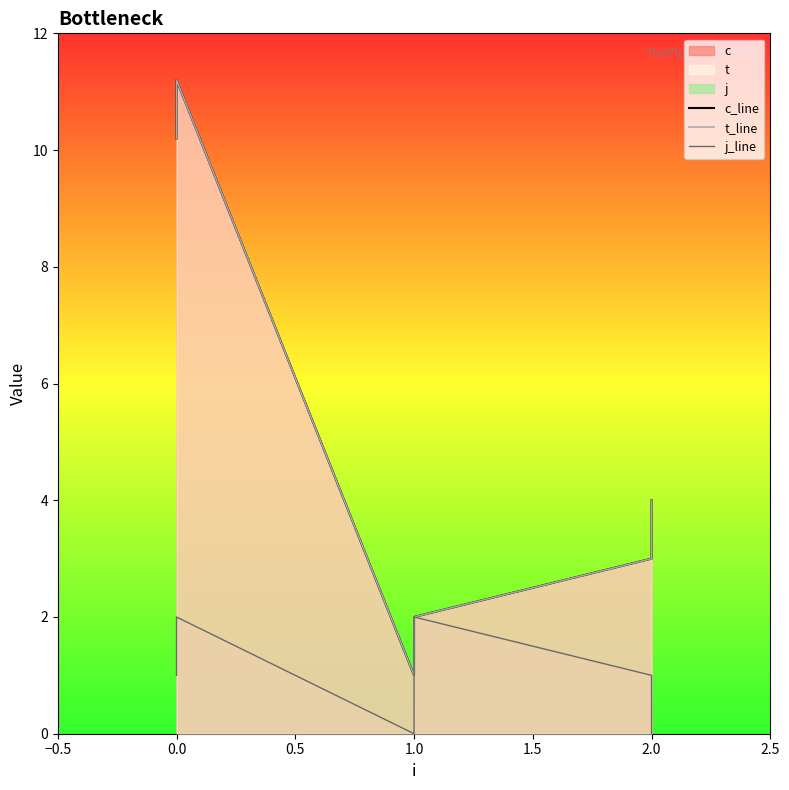

True or false: c_line has a value of 4.0 at 2.0.

True